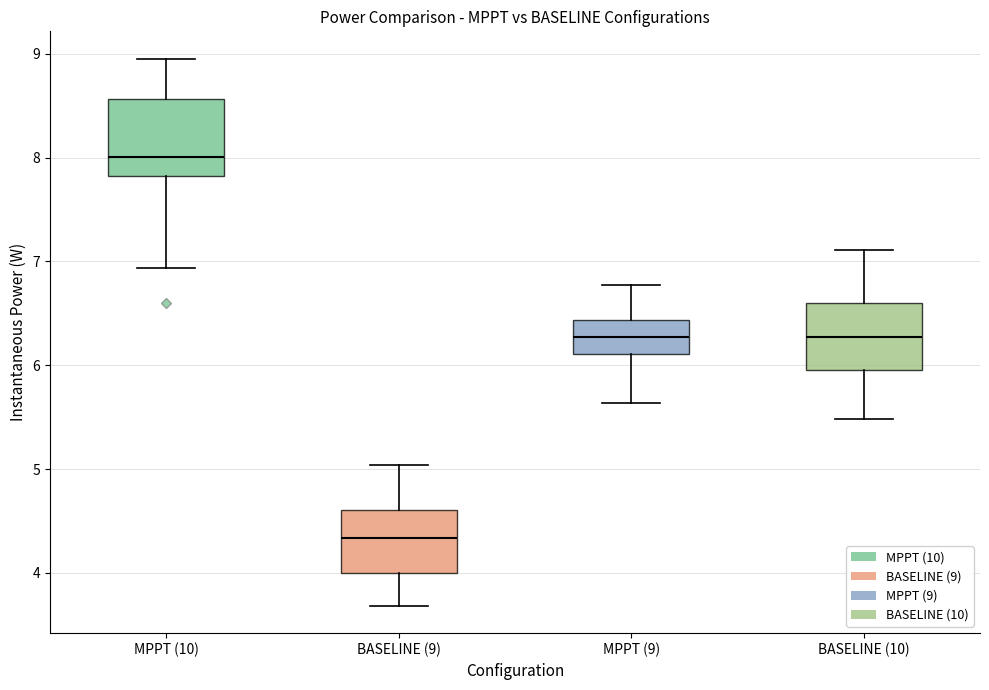

Reading left to right, read every box against the y-axis: the position of its median line, the range the box covers, and the ends of its whiskers. The values are not printed on the chart, so give them approximately, as read against the axis.

MPPT (10): median 8.0, box 7.8 to 8.6, whiskers 6.9 to 9.0
BASELINE (9): median 4.3, box 4.0 to 4.6, whiskers 3.7 to 5.0
MPPT (9): median 6.3, box 6.1 to 6.4, whiskers 5.6 to 6.8
BASELINE (10): median 6.3, box 6.0 to 6.6, whiskers 5.5 to 7.1